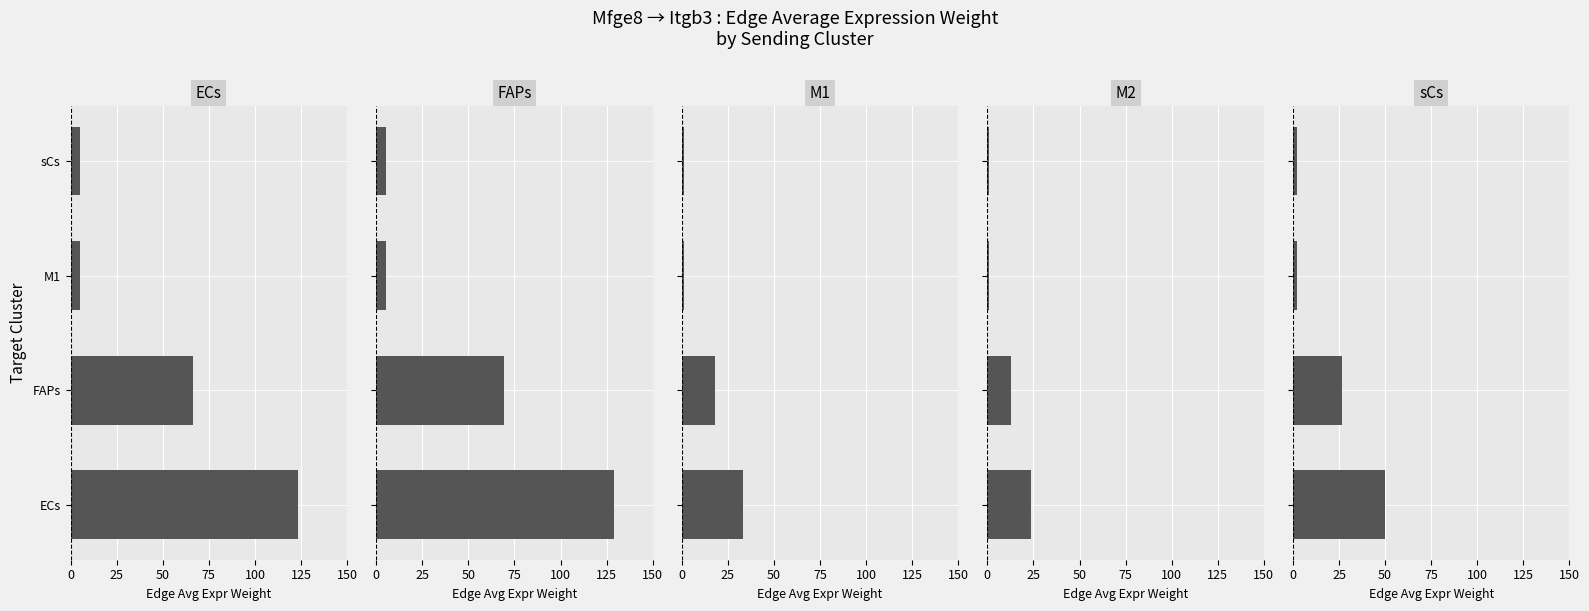

How many categories are shown in the chart?

4